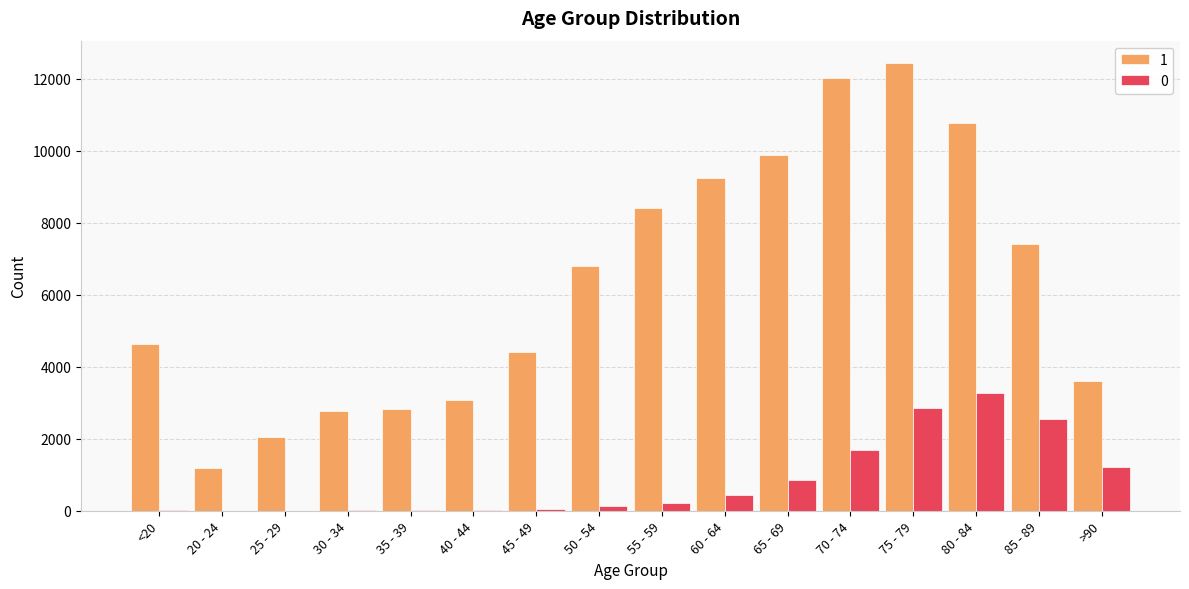

What is the sum of the 1 values at 40 - 44 and 80 - 84?

13842